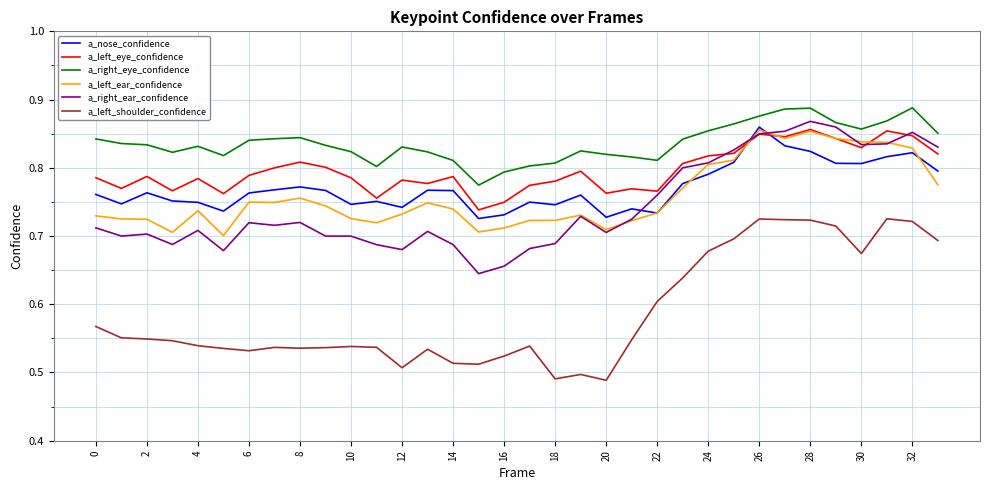

True or false: a_left_ear_confidence and a_right_eye_confidence cross at least once.

False